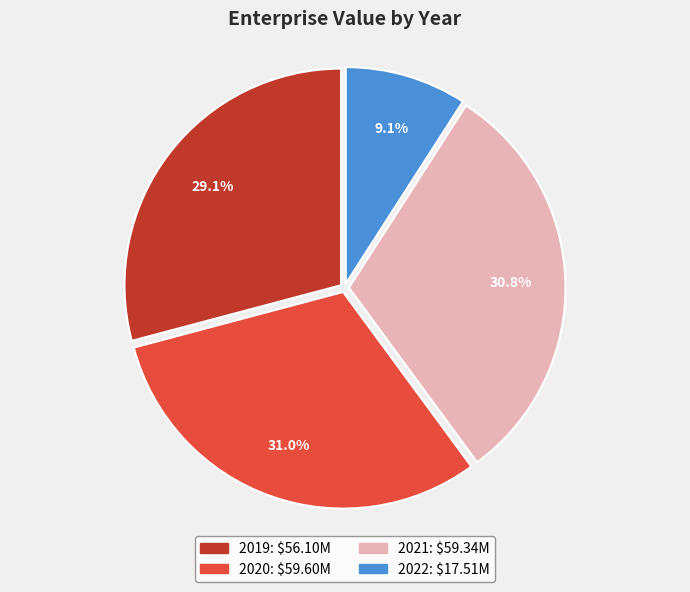

Which slice is the smallest?

2022